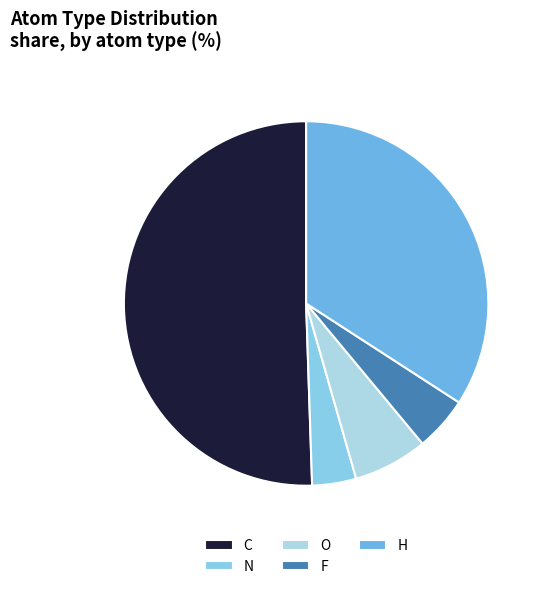

Which slice is the smallest?

N